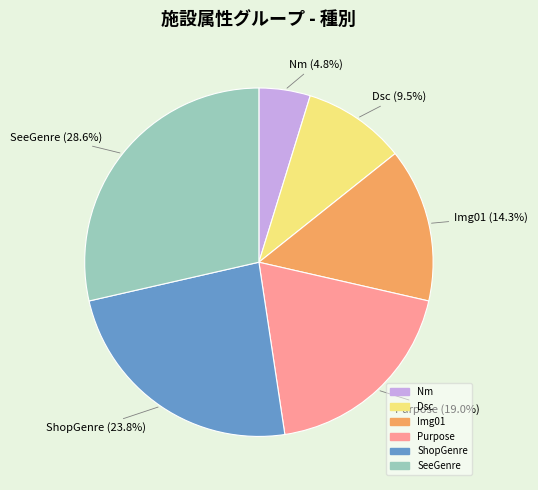

Between Purpose and Img01, which is larger?

Purpose